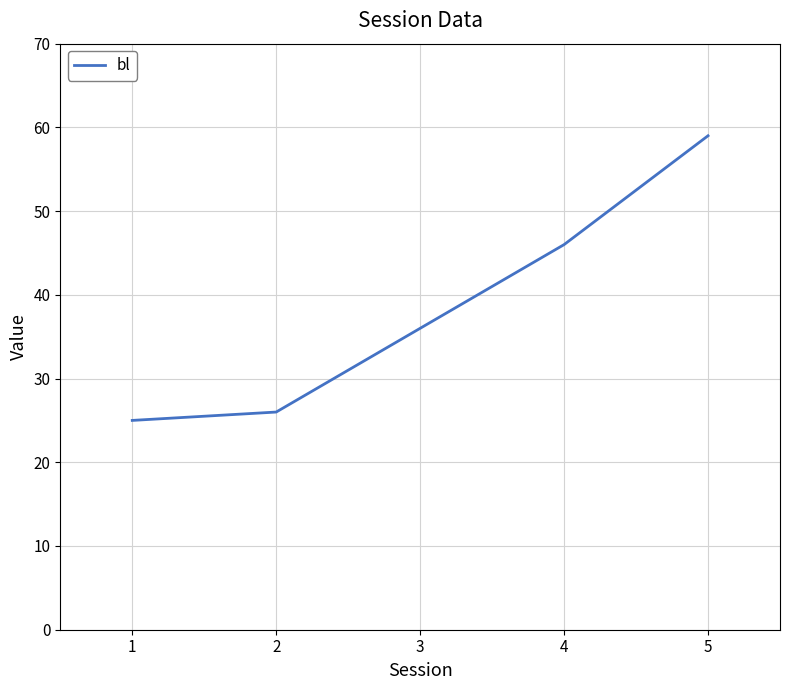

Where is the data nearest to the value 42?

4